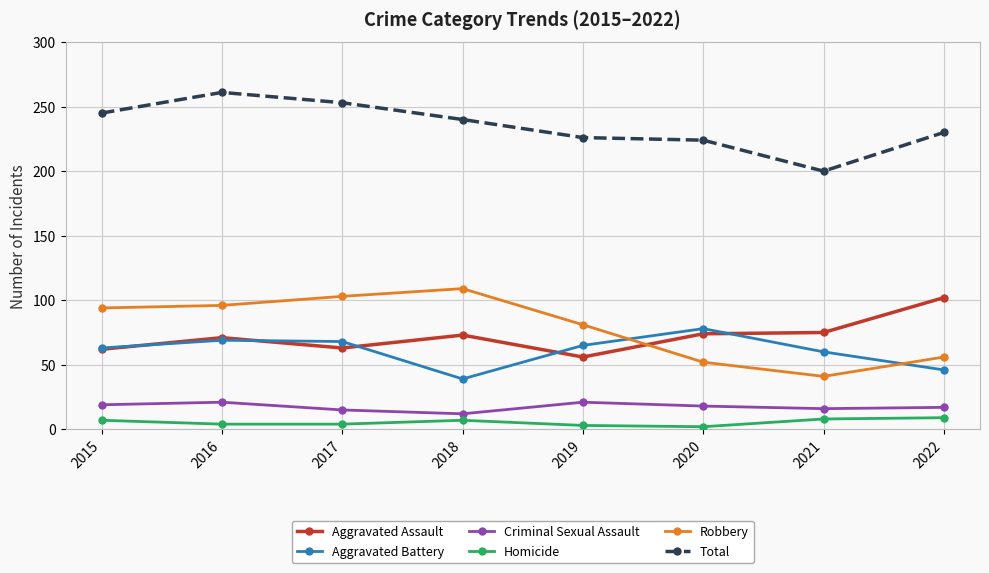

What is the maximum value for Homicide?

9